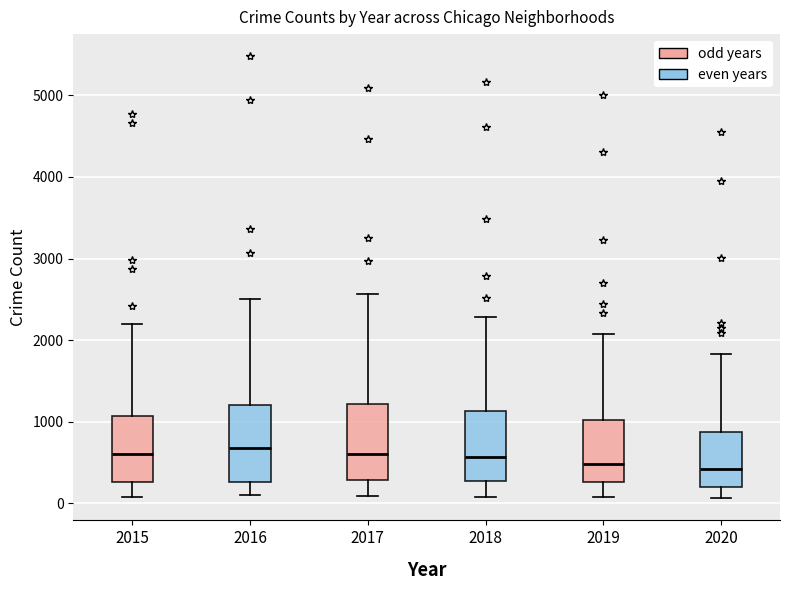

Reading left to right, transcribe this box plot: for each box, give where its median line is, the range the box spans, and where its two whiskers end, as read against the y-axis. The values are not printed on the chart, so give them approximately, as read against the axis.

2015: median 600, box 300 to 1100, whiskers 100 to 2200
2016: median 700, box 300 to 1200, whiskers 100 to 2500
2017: median 600, box 300 to 1200, whiskers 100 to 2600
2018: median 600, box 300 to 1100, whiskers 100 to 2300
2019: median 500, box 300 to 1000, whiskers 100 to 2100
2020: median 400, box 200 to 900, whiskers 100 to 1800